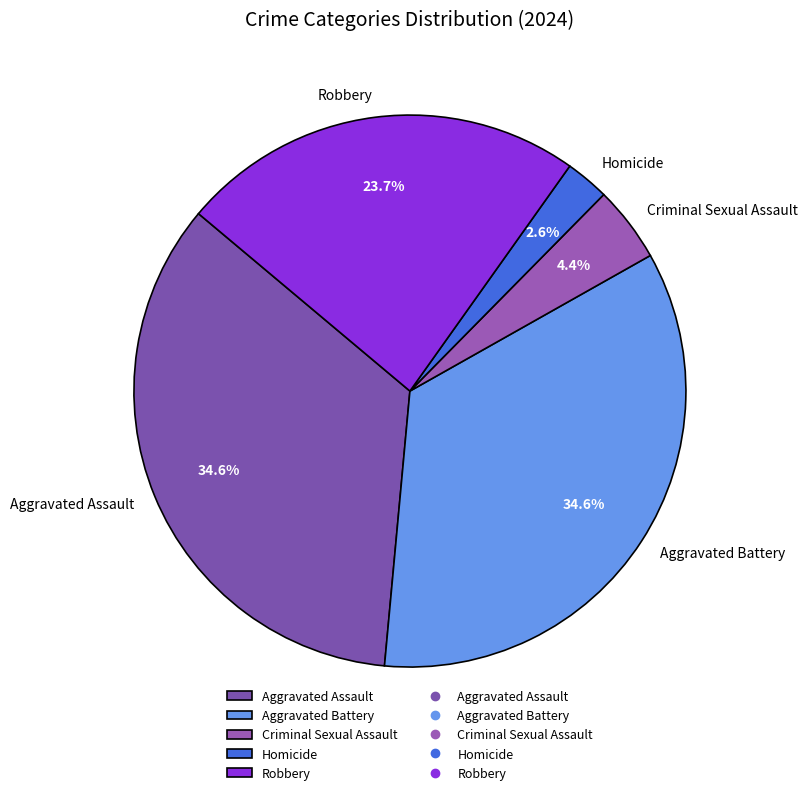

Is there any slice that represents more than half of the pie?

No